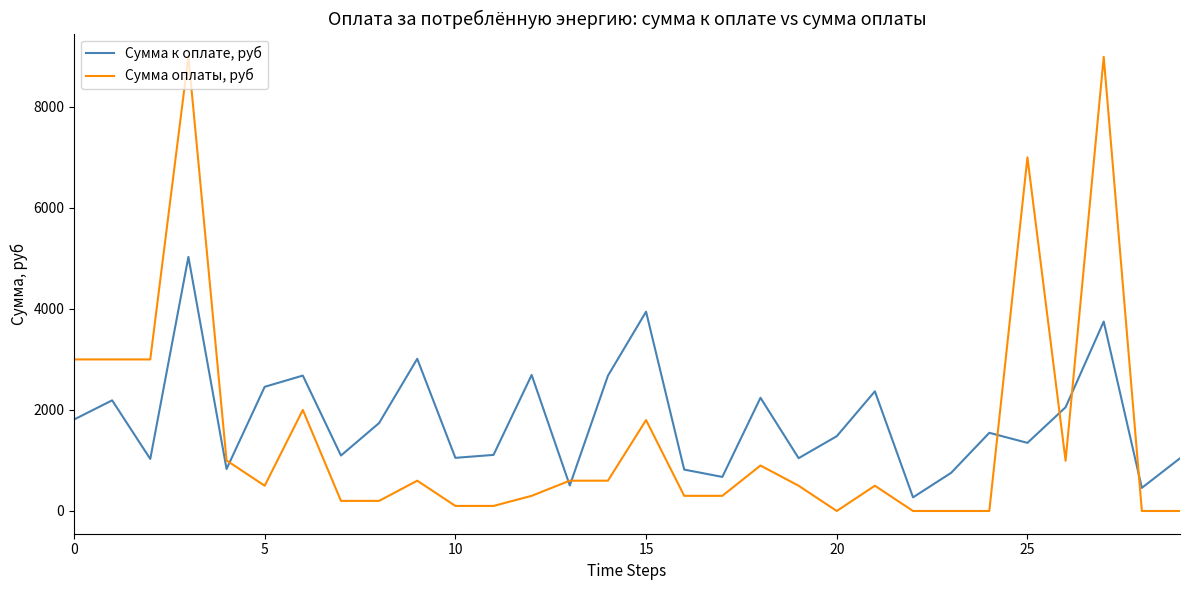

Does the chart have visible grid lines?

No